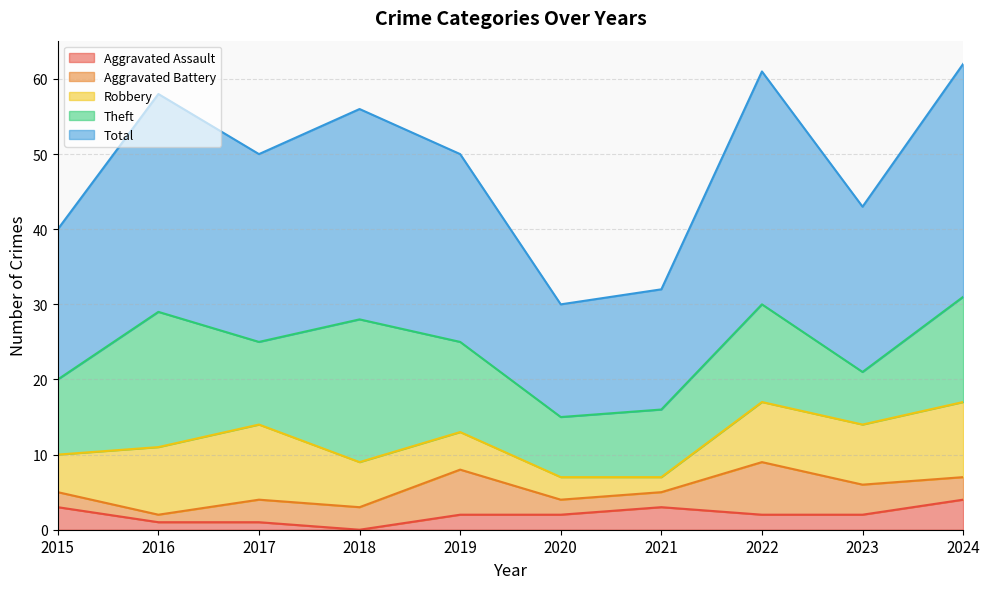

How many lines are shown in the chart?

5